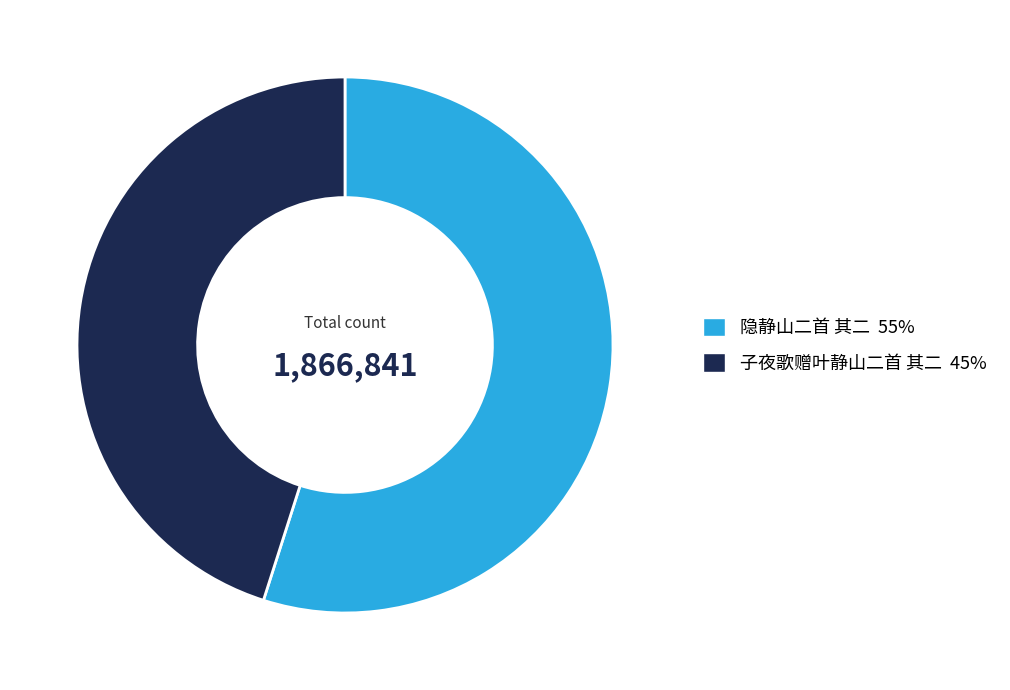

True or false: 隐静山二首 其二 accounts for 63% of the total.

False